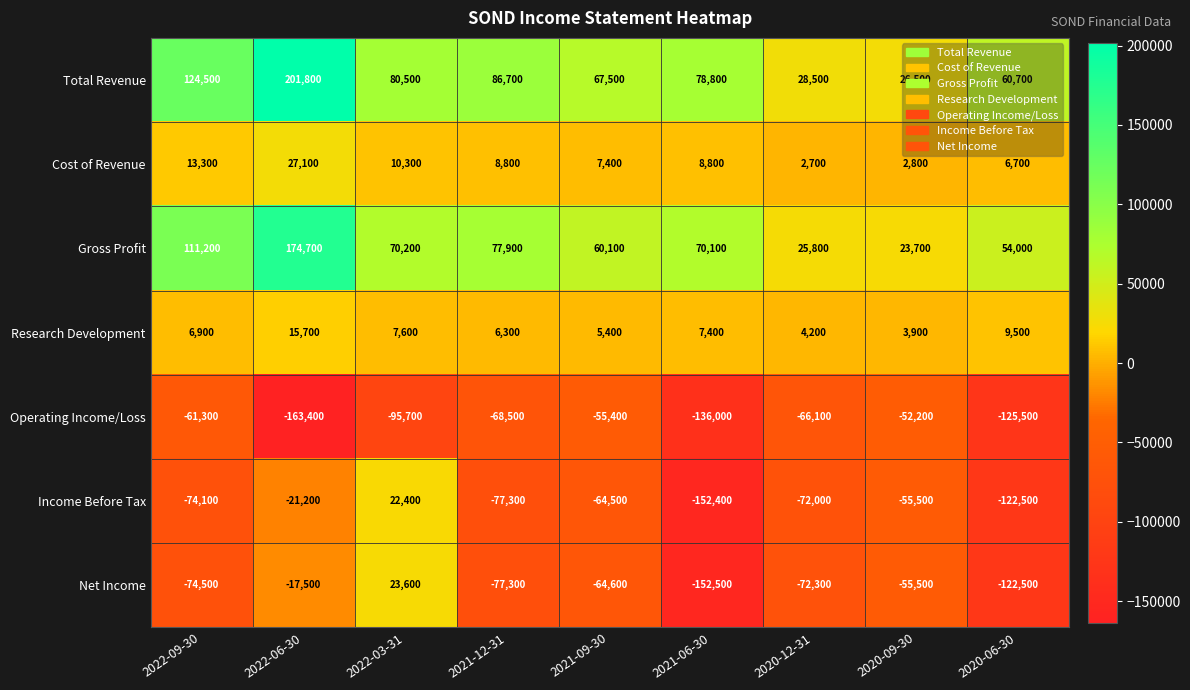

The Income Before Tax series shows -152400 at 2021-06-30. True or false?

True